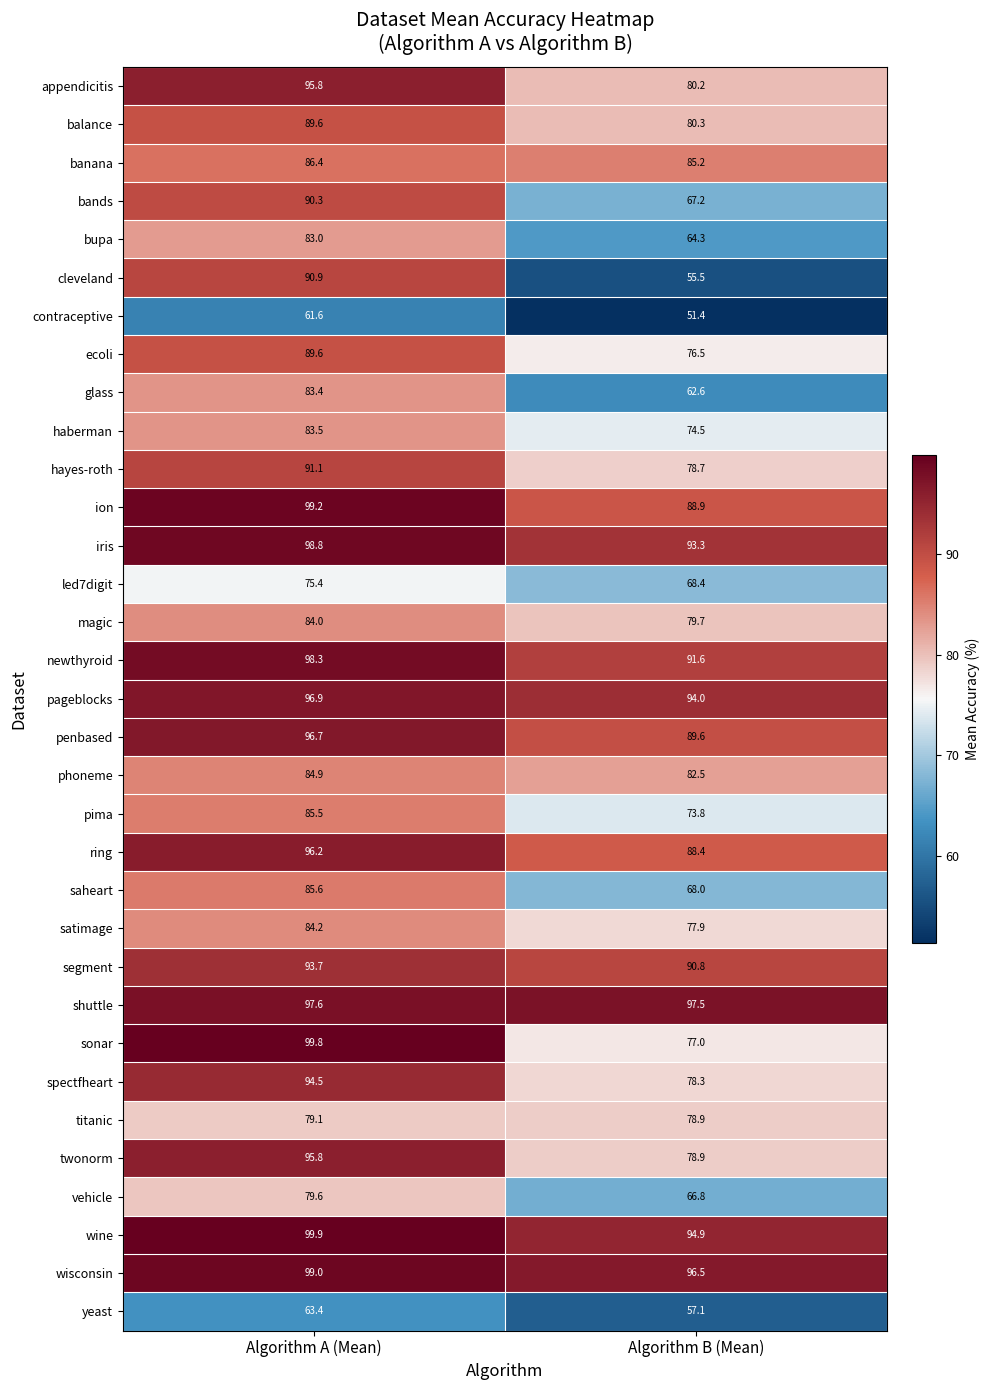

At which label does ecoli first exceed 89?

Algorithm A (Mean)